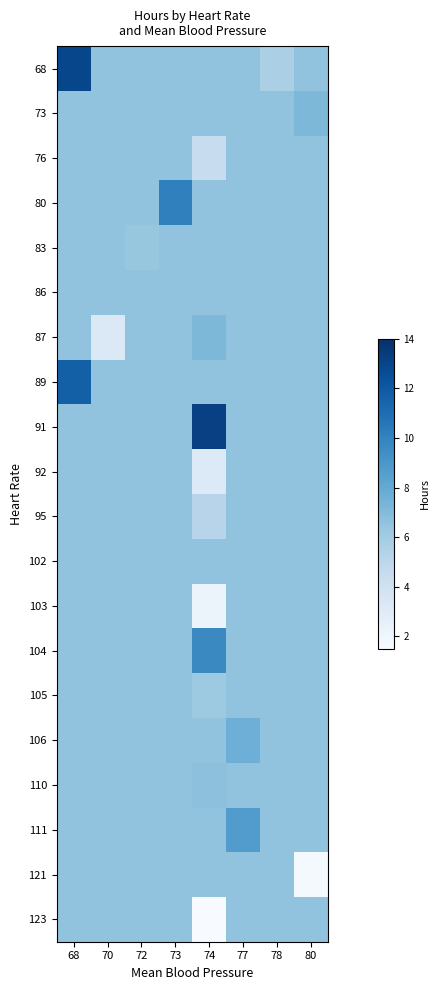

At which category is the sum across all series the highest?

68